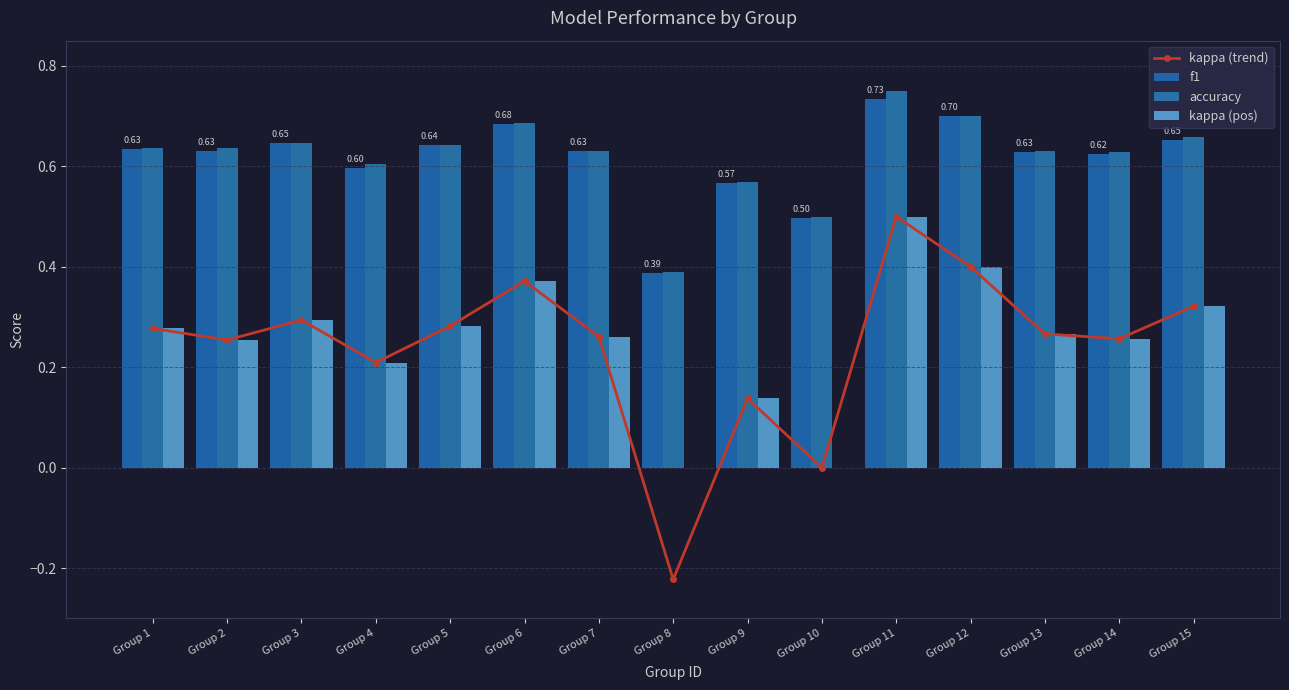

What are all the series names shown in the legend?

kappa (trend), f1, accuracy, kappa (pos)